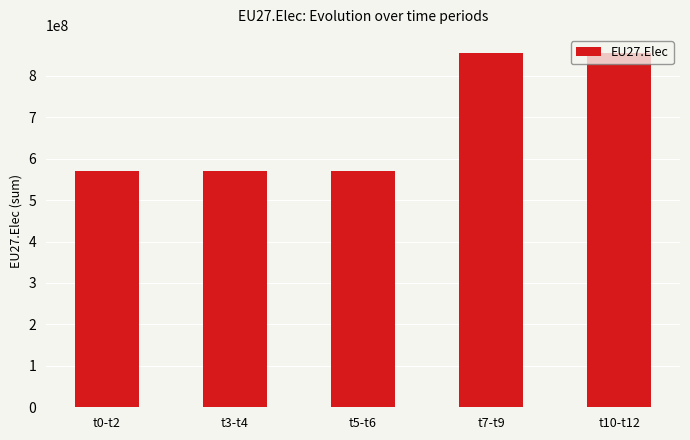

Reading left to right, extract all data points from this chart.

t0-t2=570635416	t3-t4=570635416	t5-t6=570635416	t7-t9=855953124	t10-t12=855953124